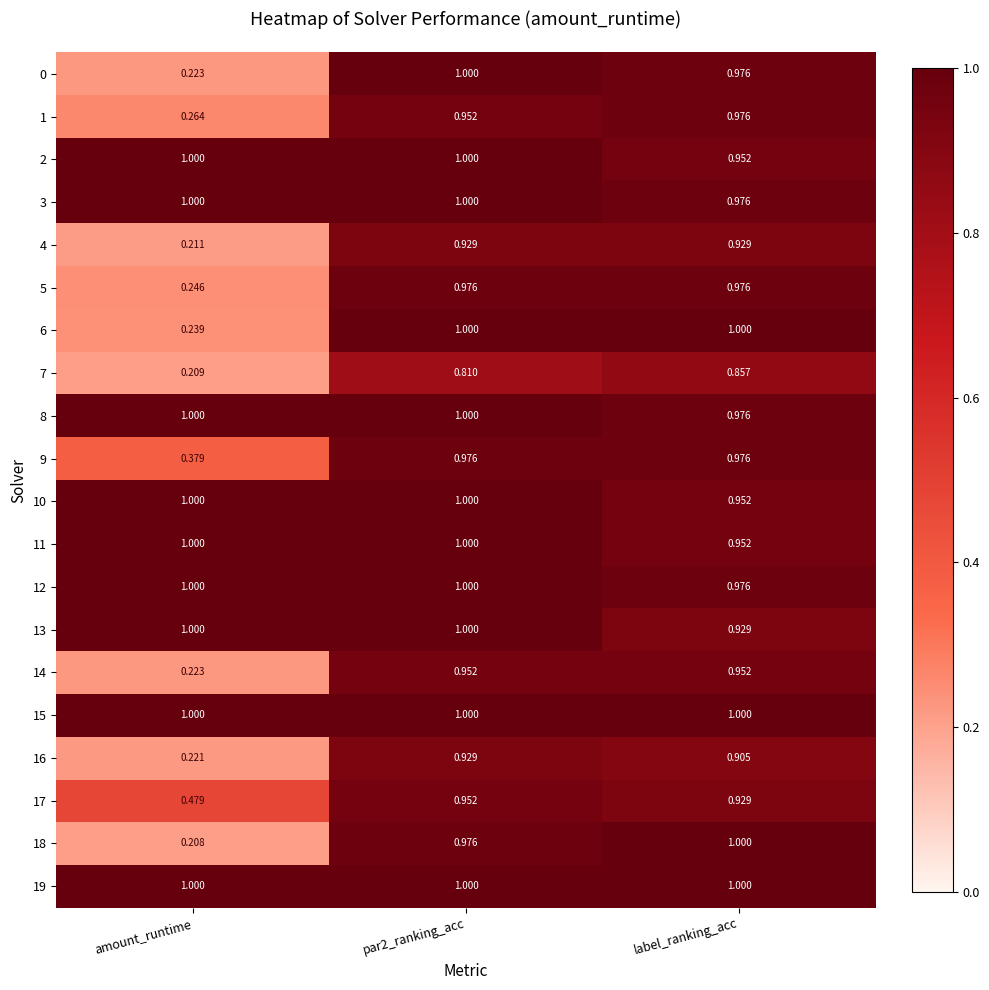

Which category has the lowest value in the 5 series?

amount_runtime